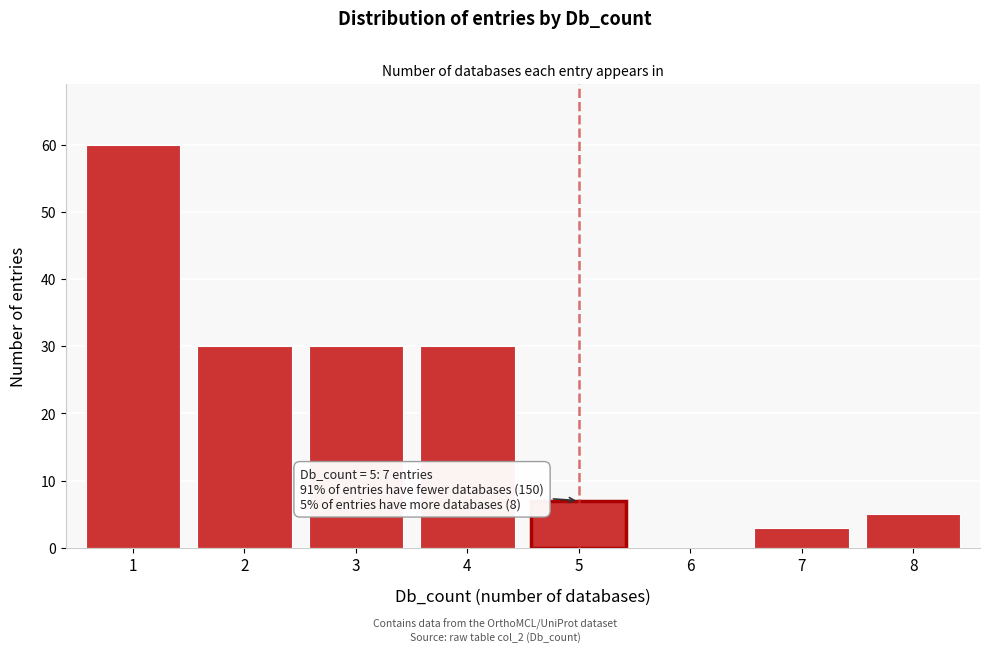

Reading left to right, list all the values displayed in this chart.

1=60	2=30	3=30	4=30	5=7	6=0	7=3	8=5